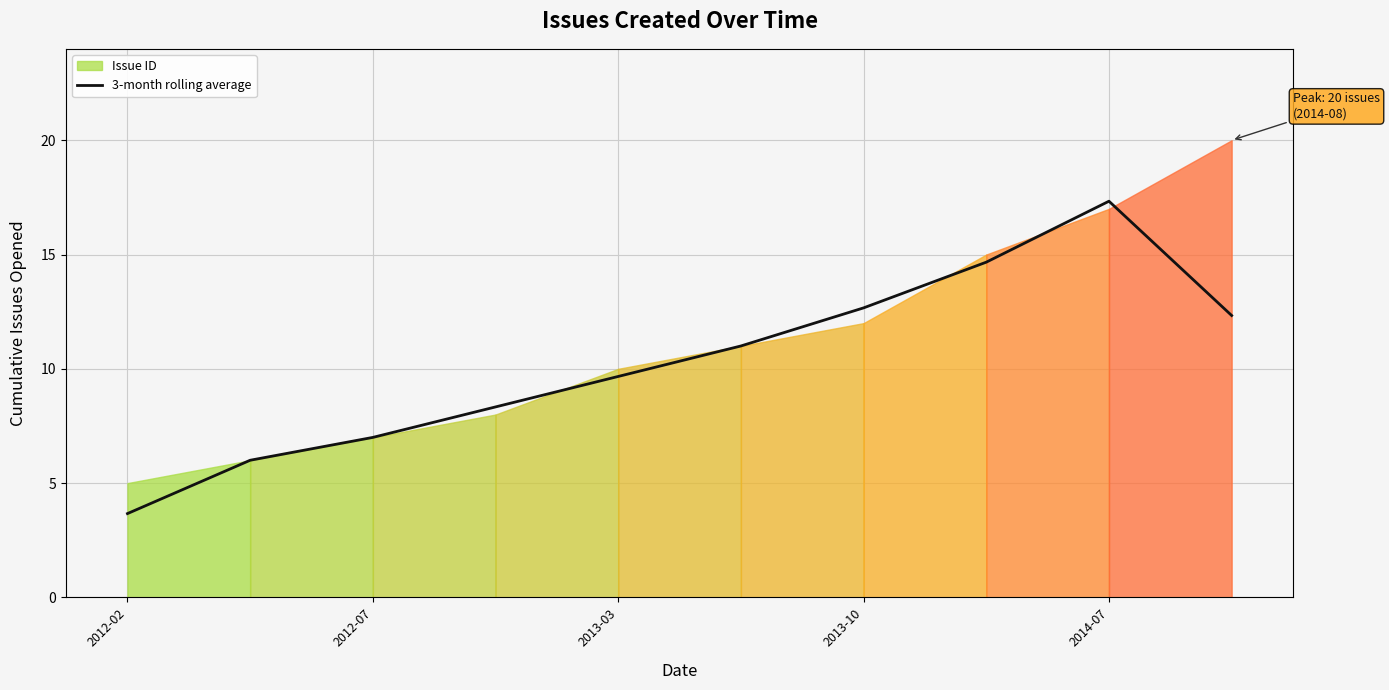

What is the lowest value of the 3-month rolling average series?

3.7